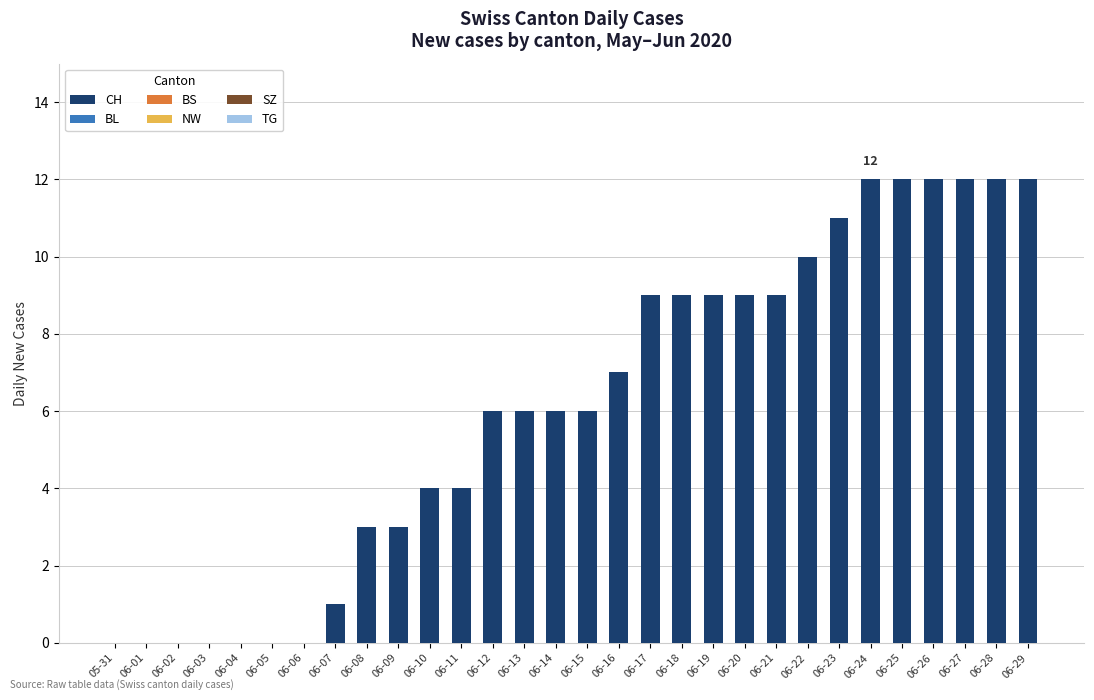

What is the change in value from 06-15 to 06-22?

+4